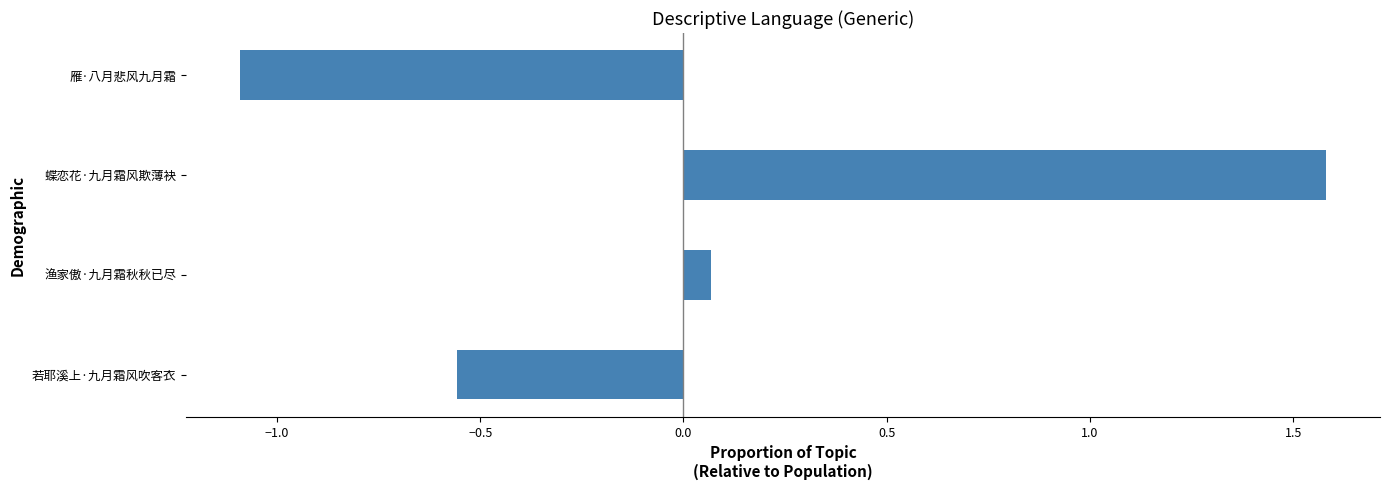

What is the maximum value shown in the chart?

1.6